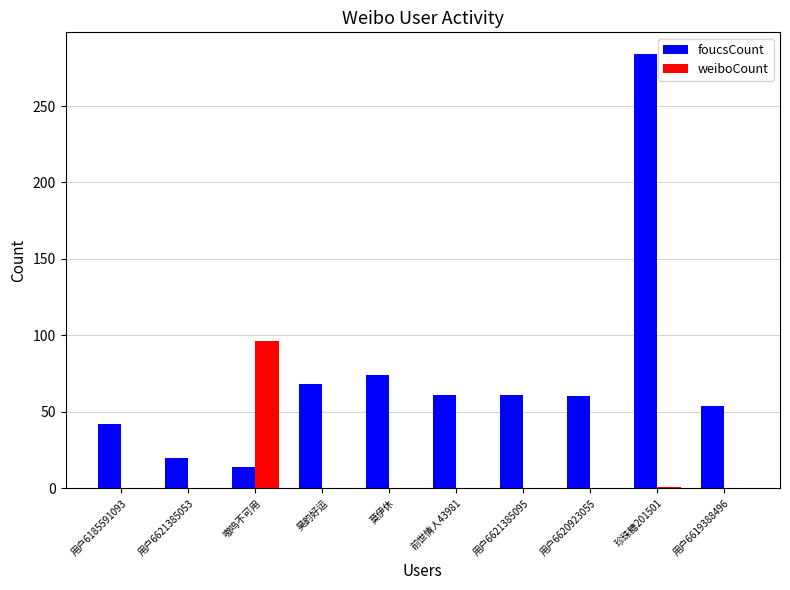

Which label corresponds to the largest value in the chart?

珍珠糖201501